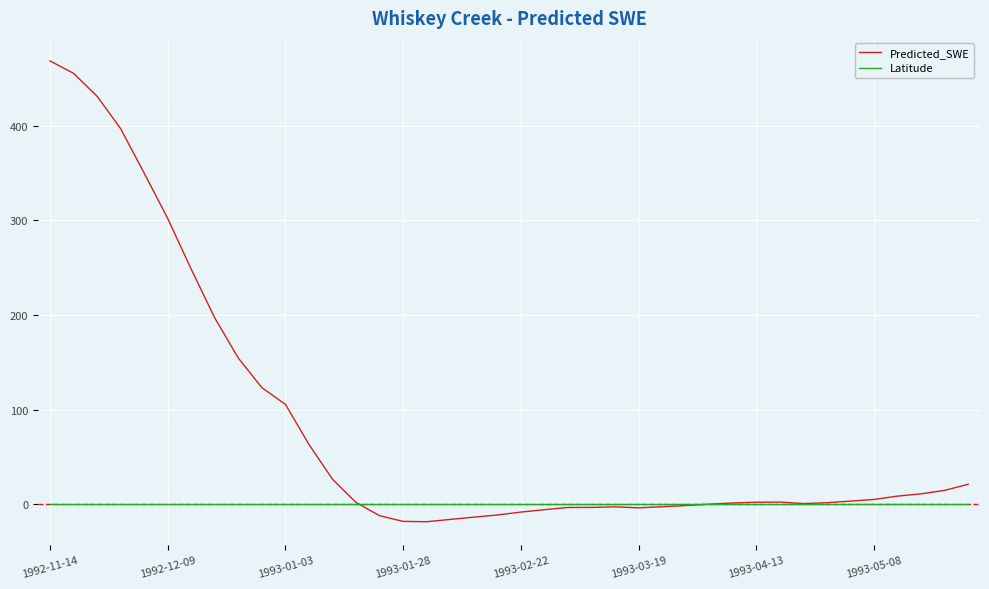

What is the smallest value displayed?

-18.3